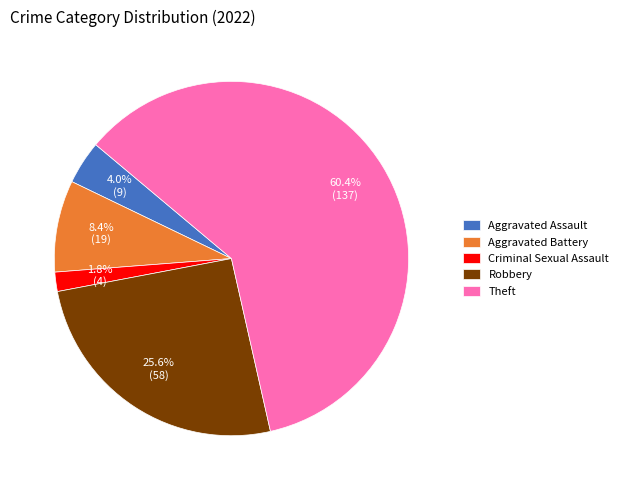

Is Robbery the majority of the pie?

No